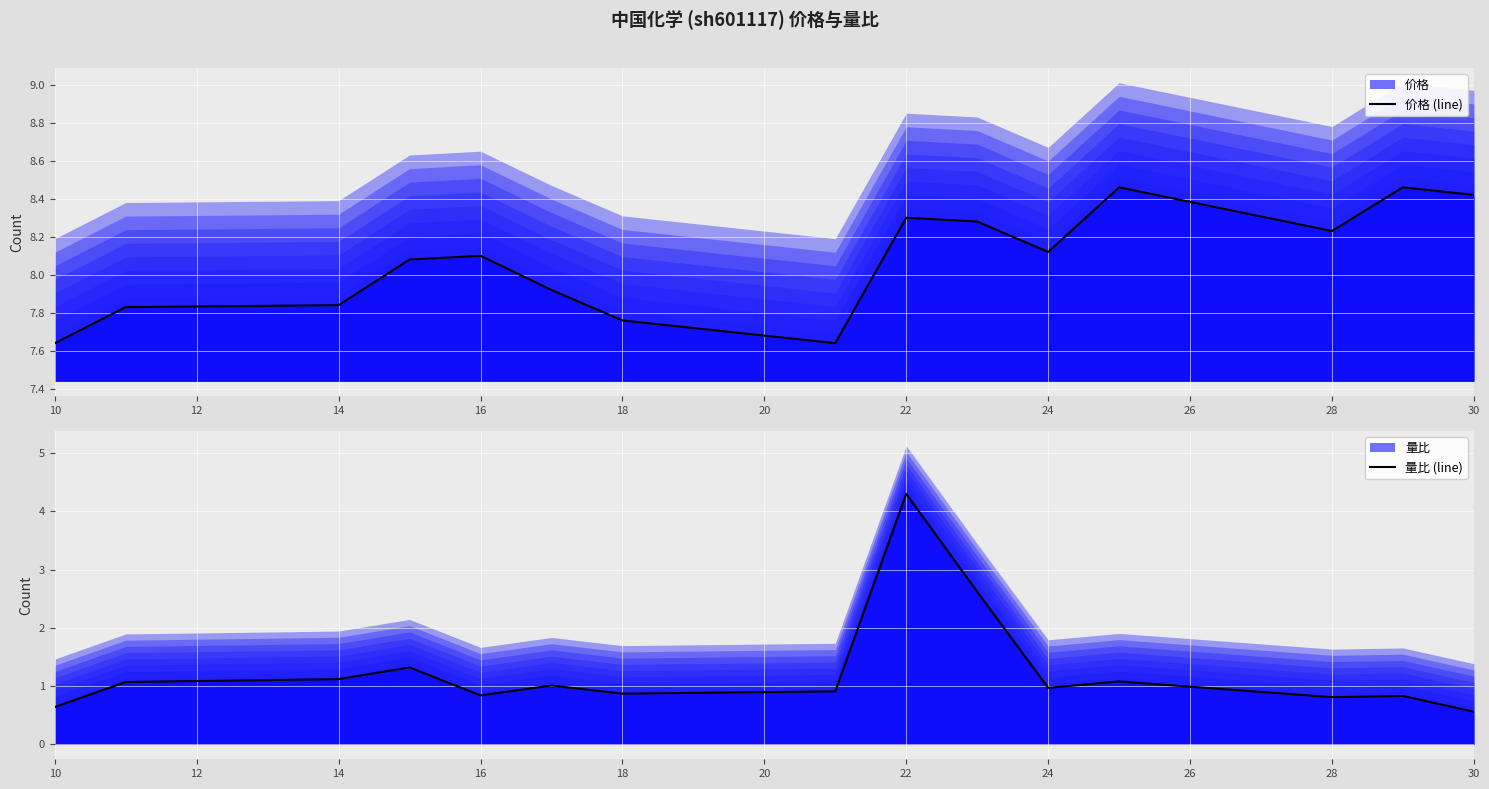

What is the sum of all 价格 (line) values?

121.1